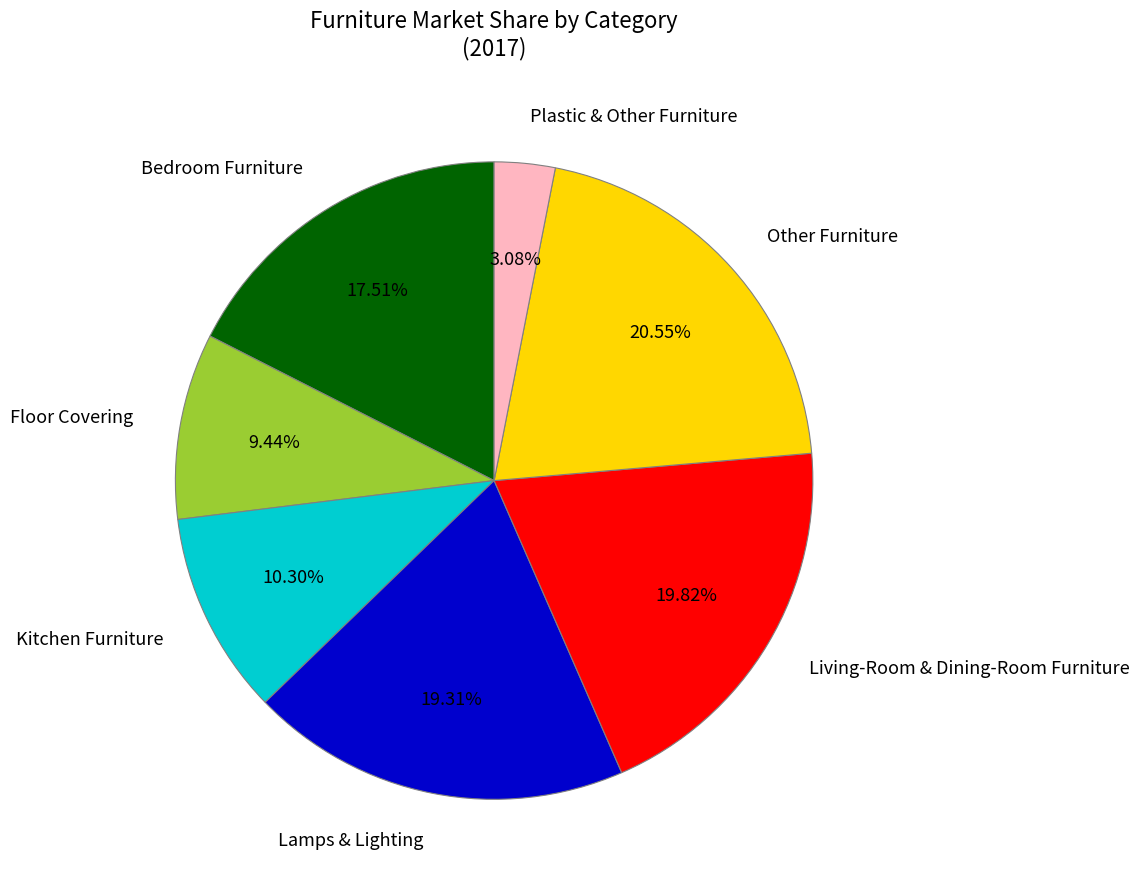

Which has a higher value, Floor Covering or Kitchen Furniture?

Kitchen Furniture